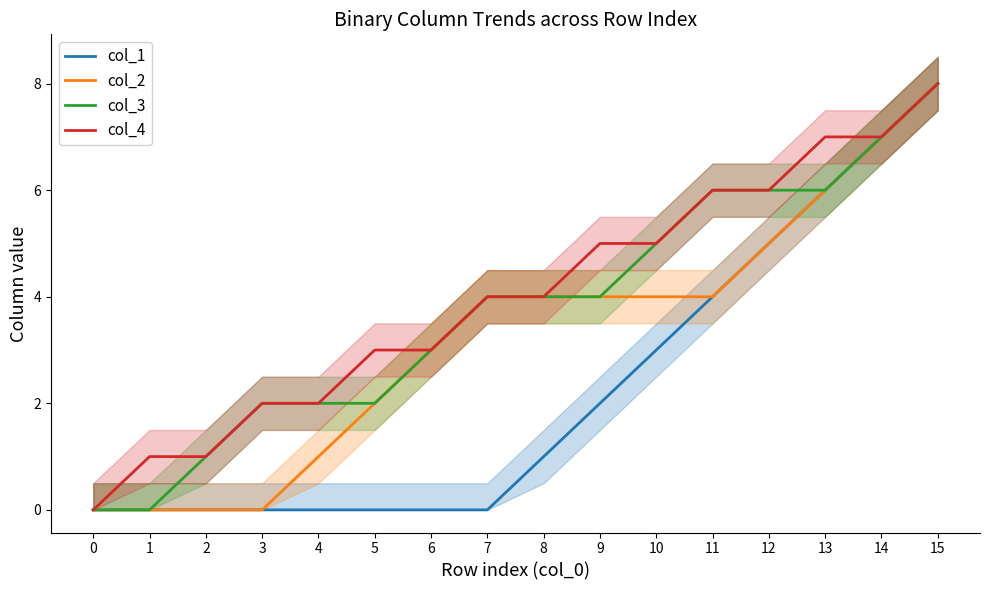

True or false: col_1 and col_4 cross at least once.

False